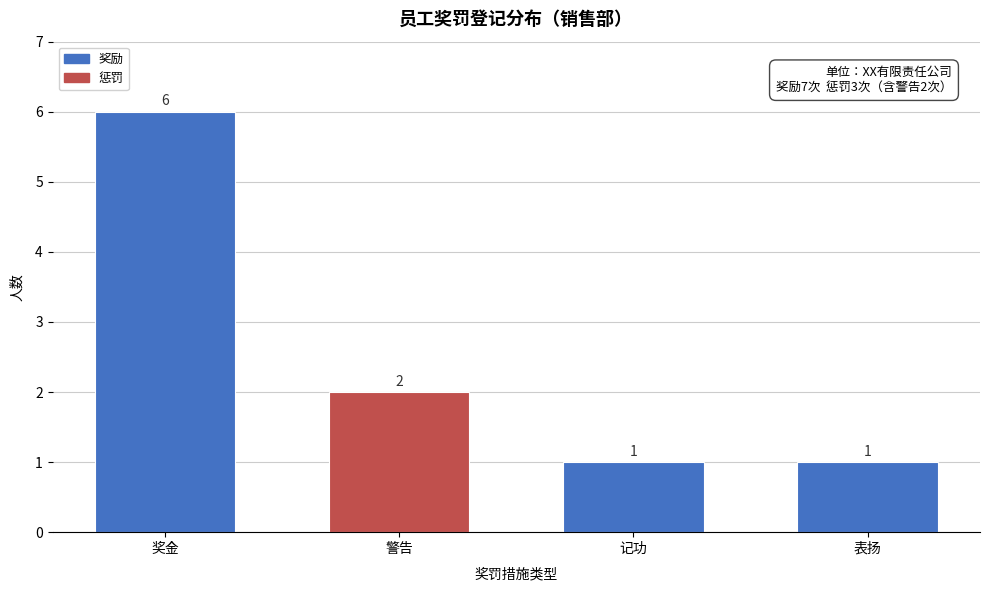

Reading left to right, extract all data points from this chart.

6	2	1	1